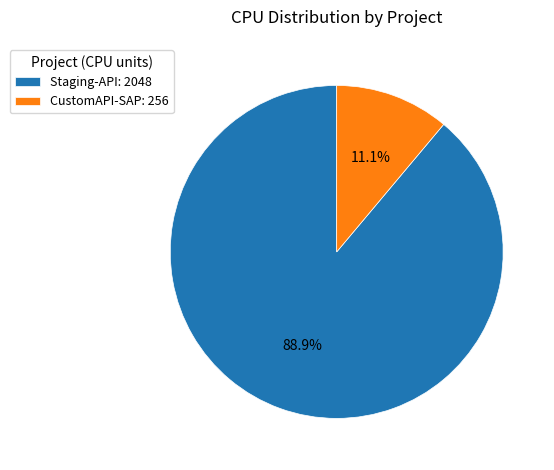

To the nearest percent, what is the combined percentage of Staging-API and CustomAPI-SAP?

100%